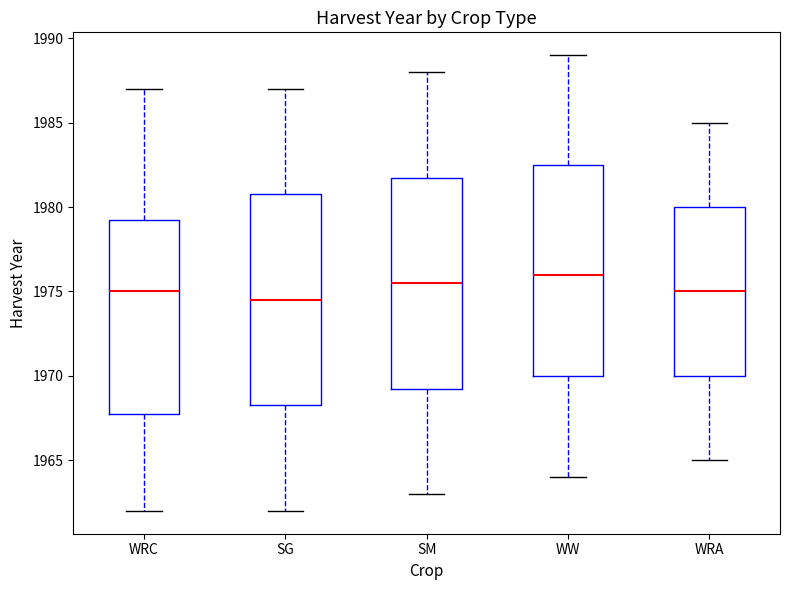

Which box has the lowest median line?

SG